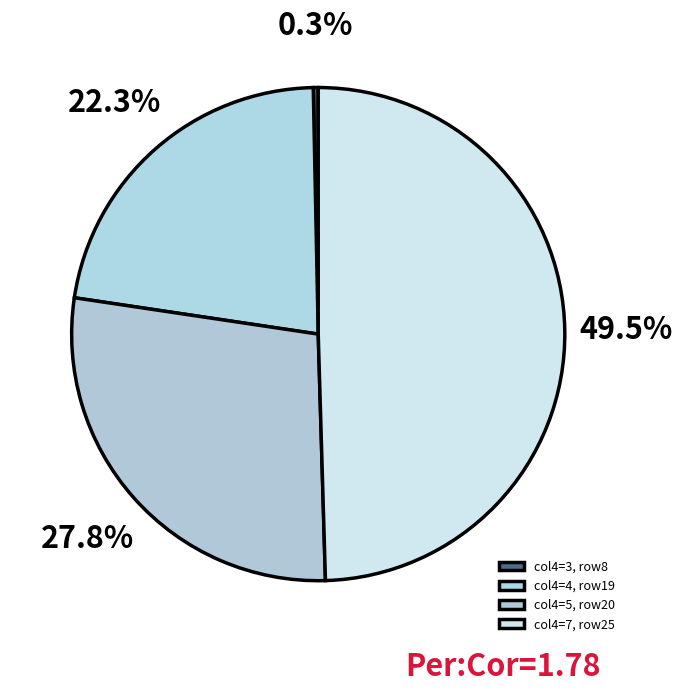

How many slices are in this pie chart?

4